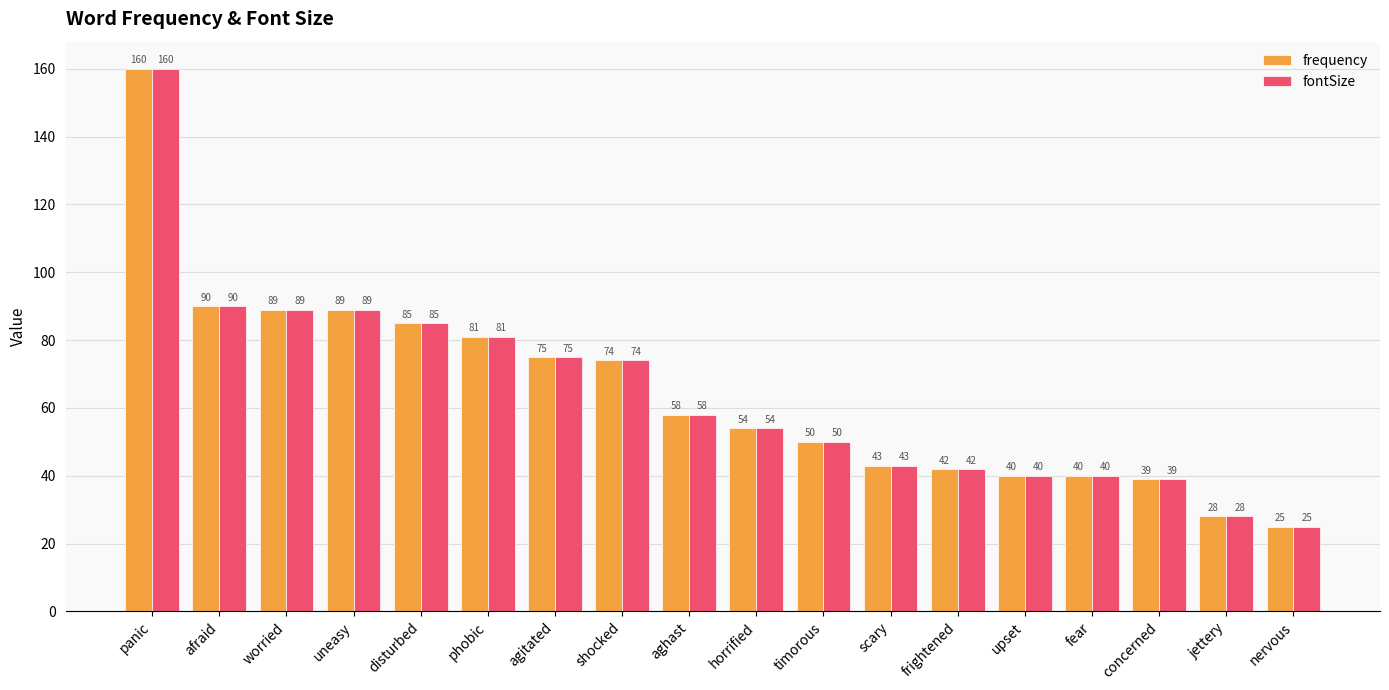

Reading left to right, extract all data points from this chart.

frequency: 160	90	89	89	85	81	75	74	58	54	50	43	42	40	40	39	28	25
fontSize: 160	90	89	89	85	81	75	74	58	54	50	43	42	40	40	39	28	25